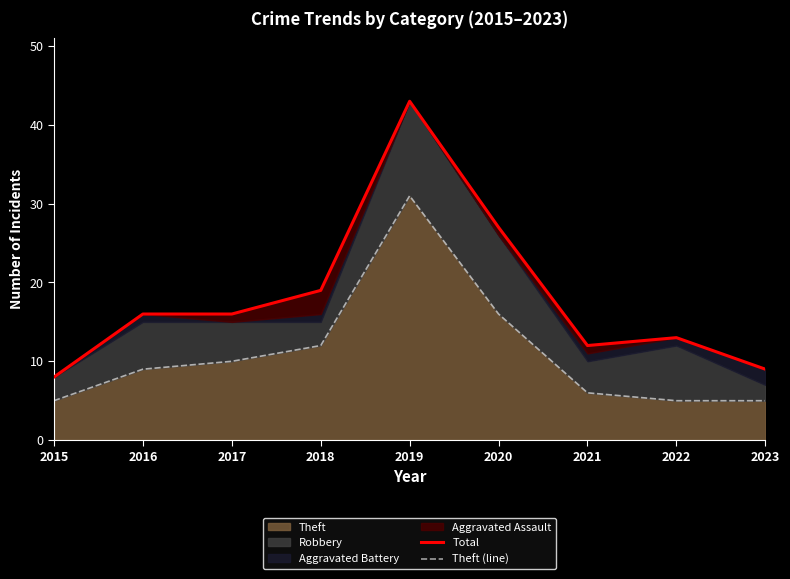

At which category is the sum across all series the highest?

2019